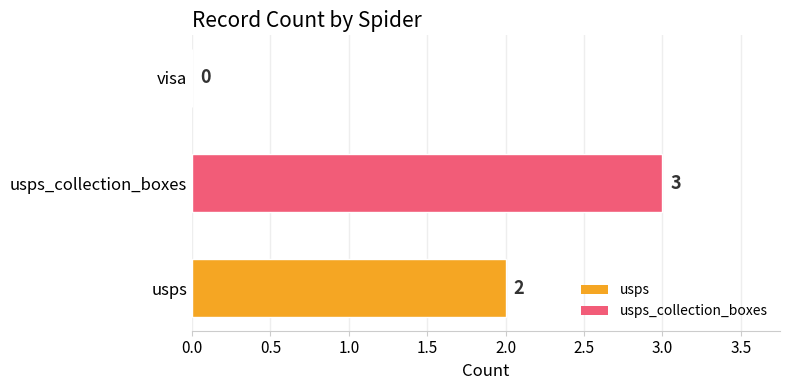

Which has a higher value, usps or usps_collection_boxes?

usps_collection_boxes